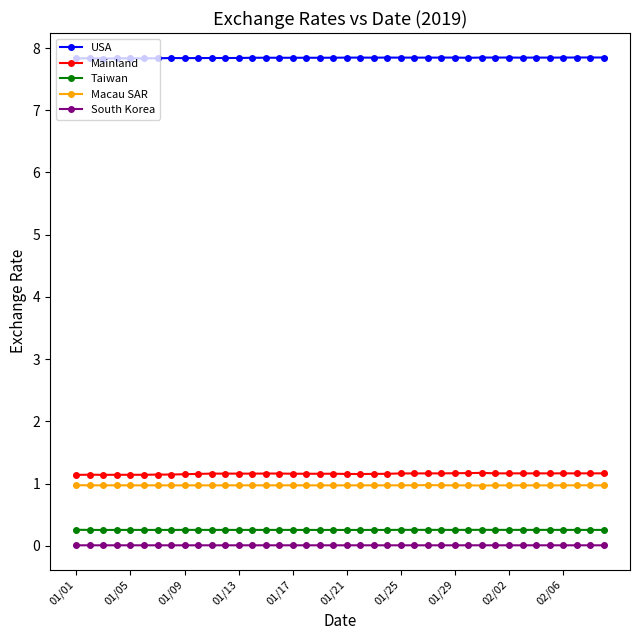

What is the maximum value for Macau SAR?

1.0